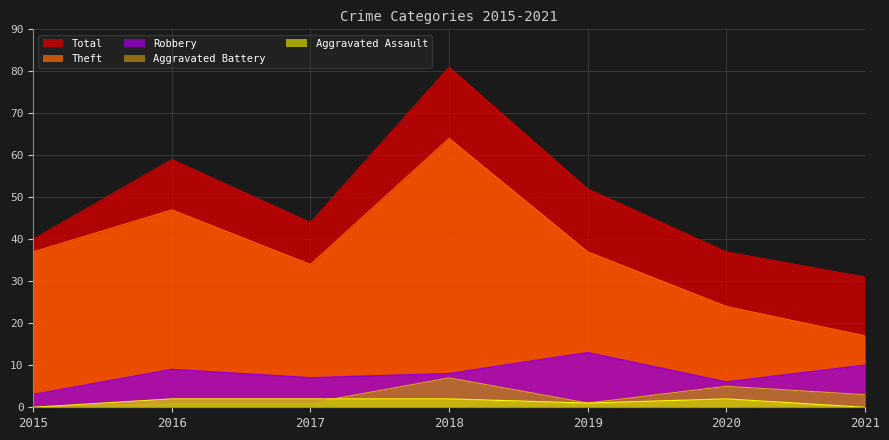

True or false: Robbery and Total cross at least once.

False